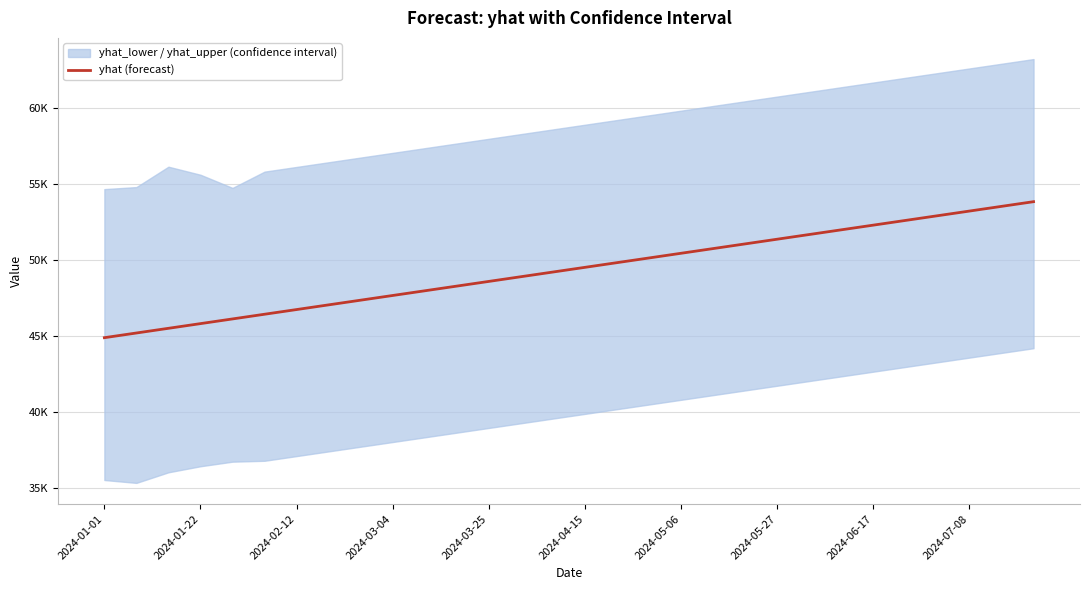

How many values exceed 49507?

15